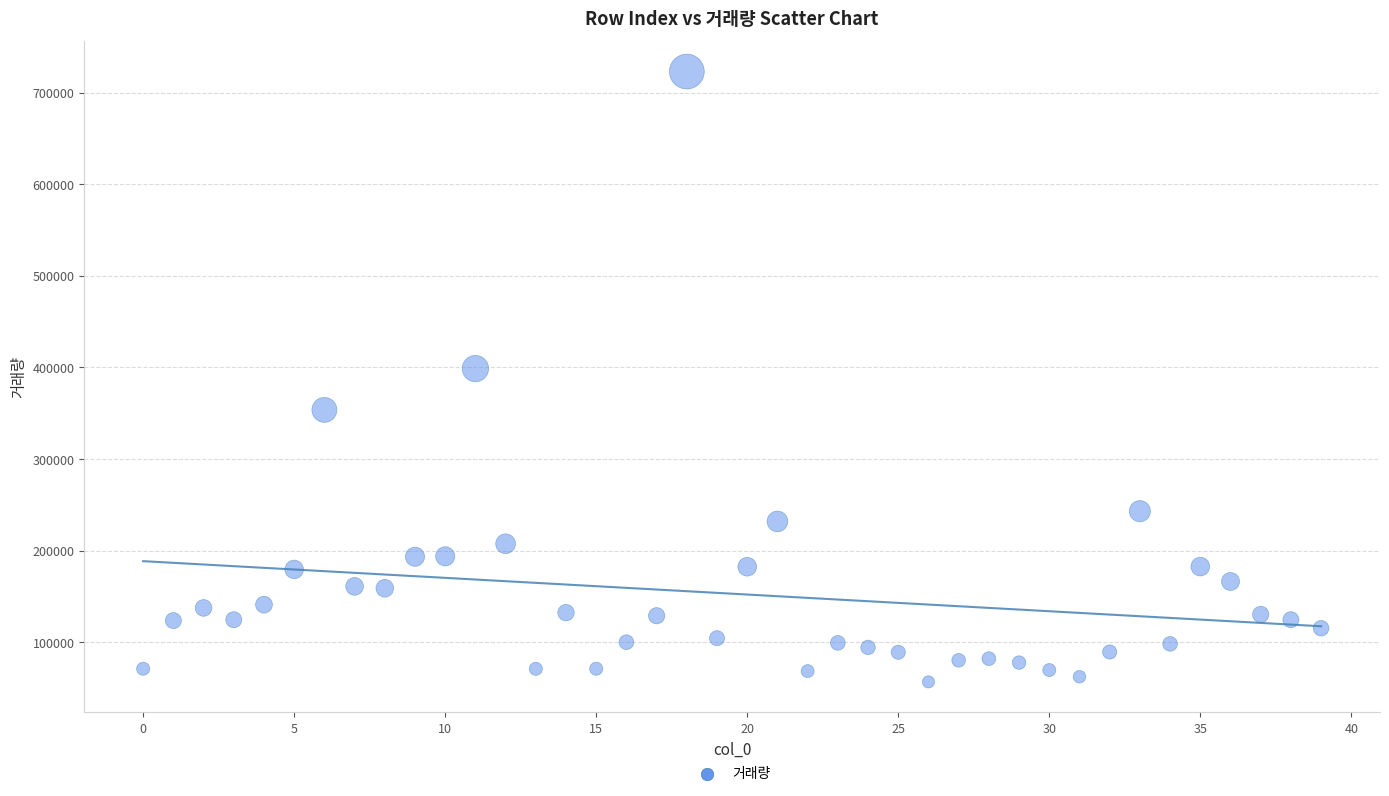

What Y value in the scatter plot is closest to 389911?

398795